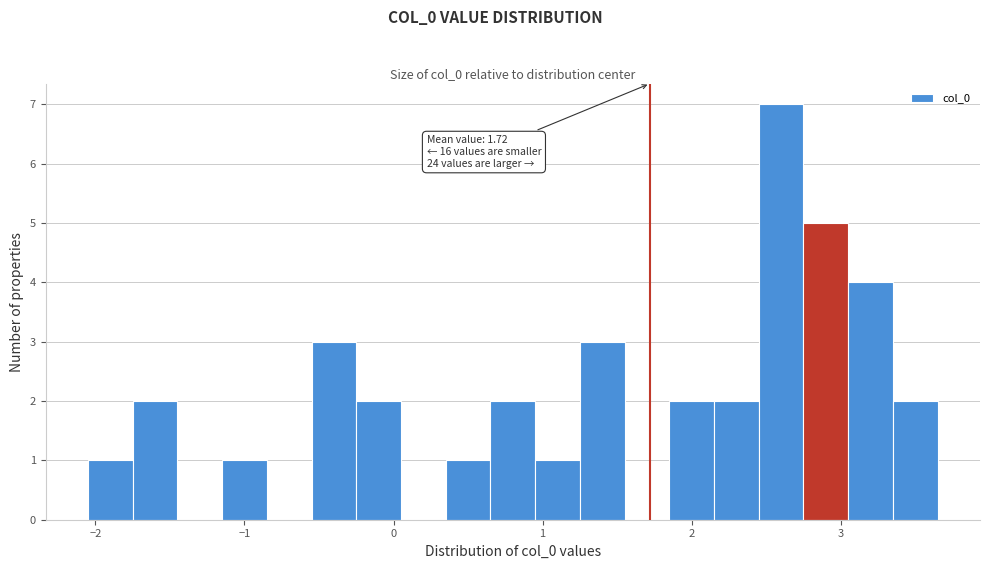

Around what value on the x-axis is the tallest bar? Give the approximate position of its centre, as read against the axis.

2.6